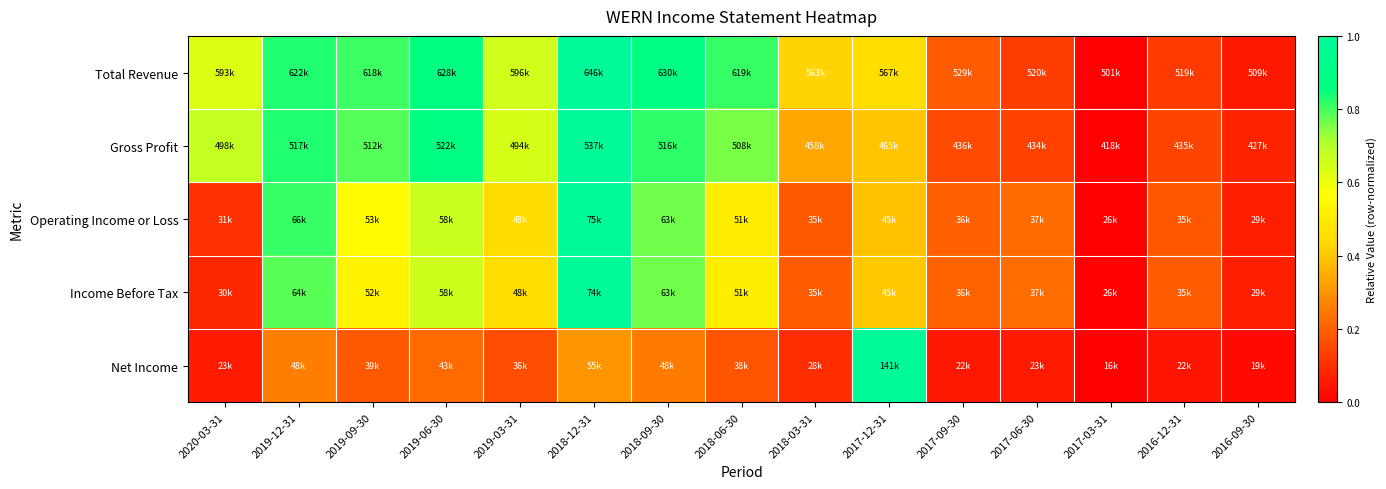

How many series are shown in this chart?

5